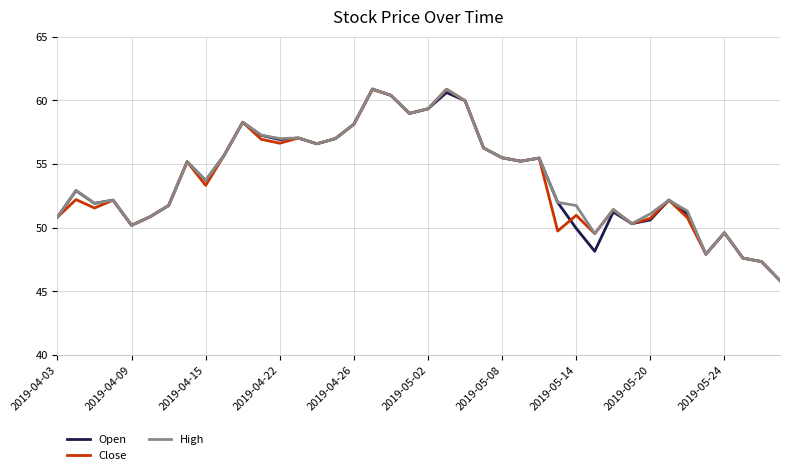

What is the lowest value of the Open series?

45.8